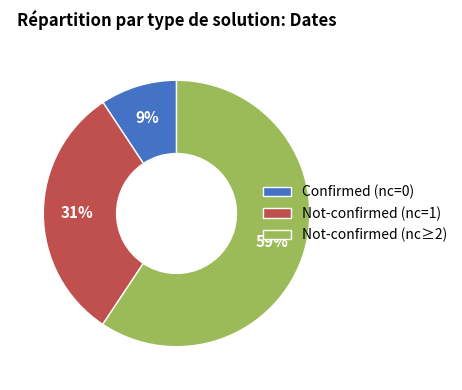

Combined, do Not-confirmed (nc≥2) and Confirmed (nc=0) account for over 50%?

Yes